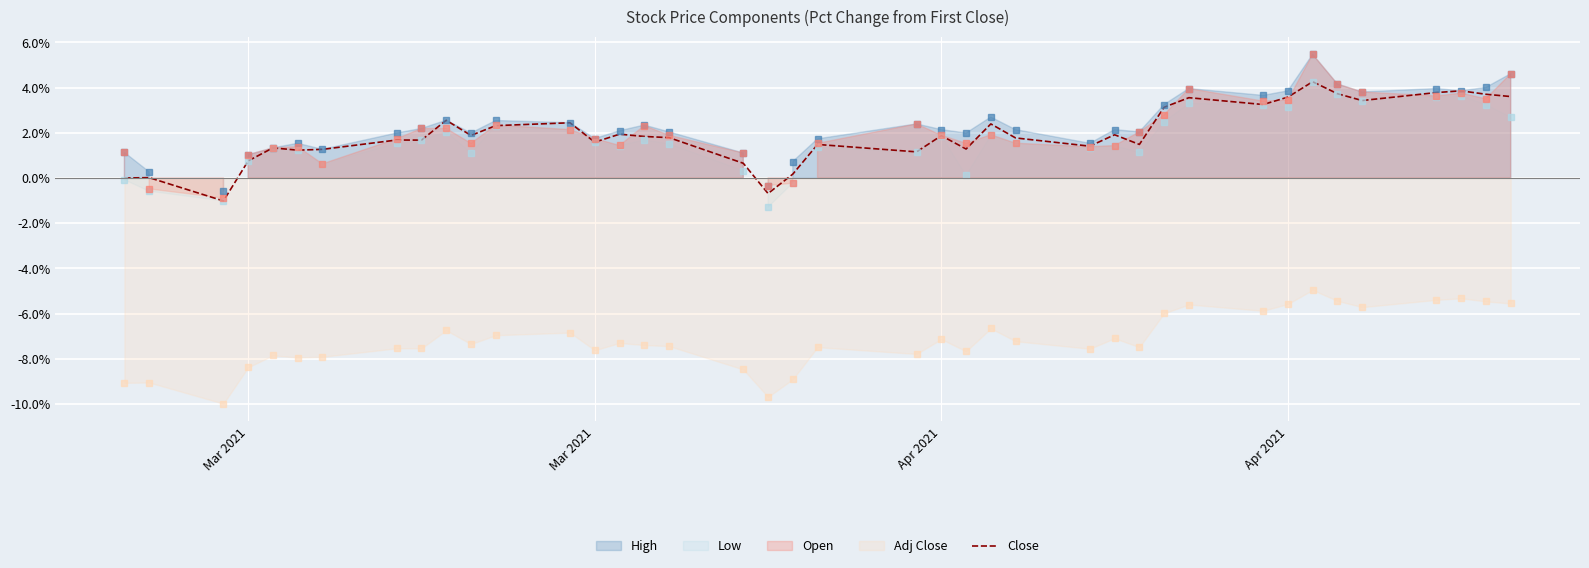

The chart shows a value of 1.6 at 24. True or false?

False